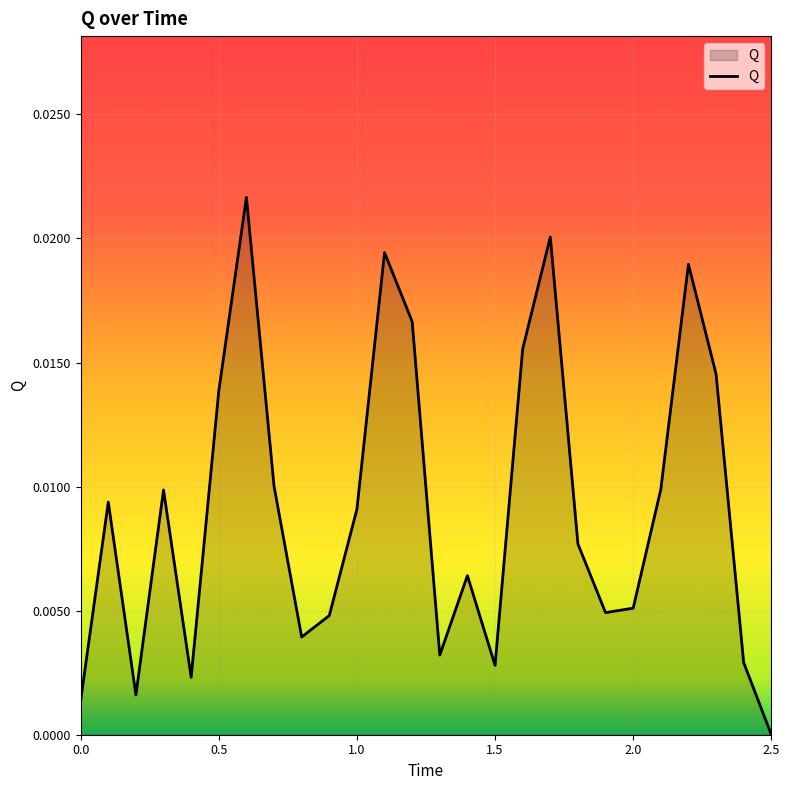

Is this an area chart (filled region under the line)?

Yes